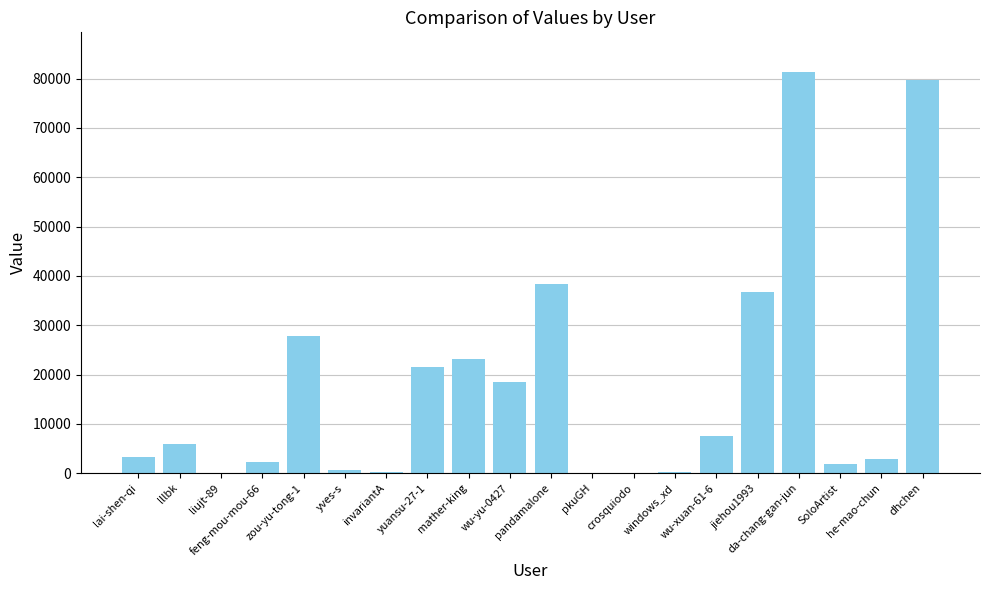

Count the number of categories in the chart.

20